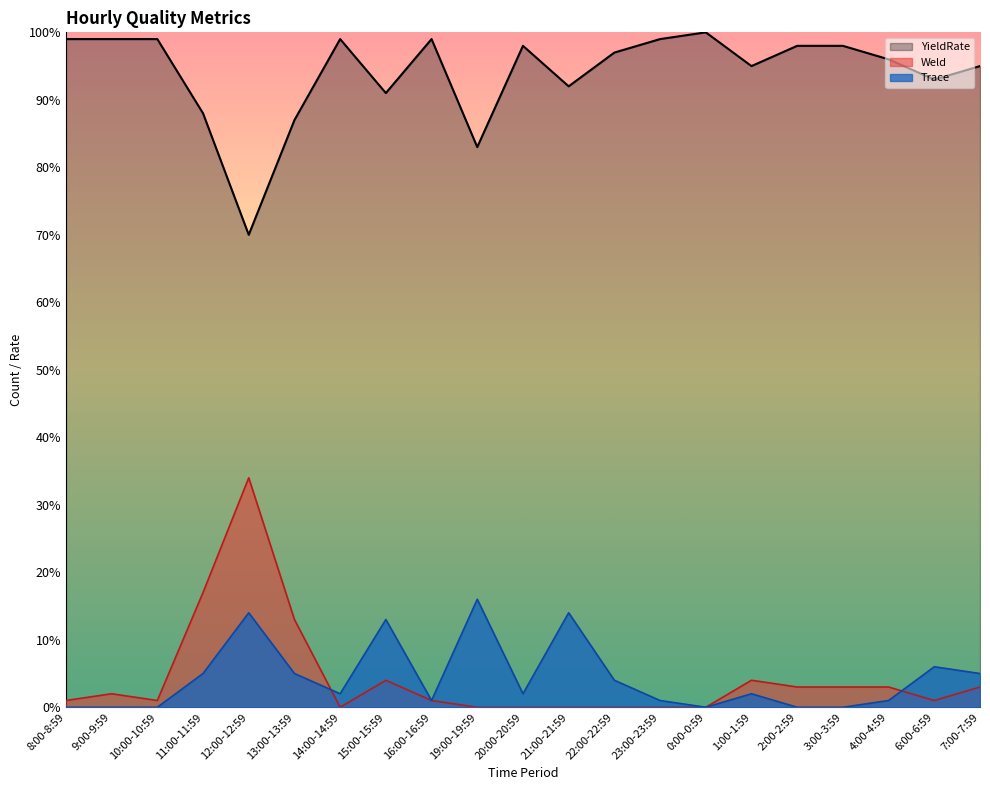

Where is the first local minimum for Weld?

10:00-10:59